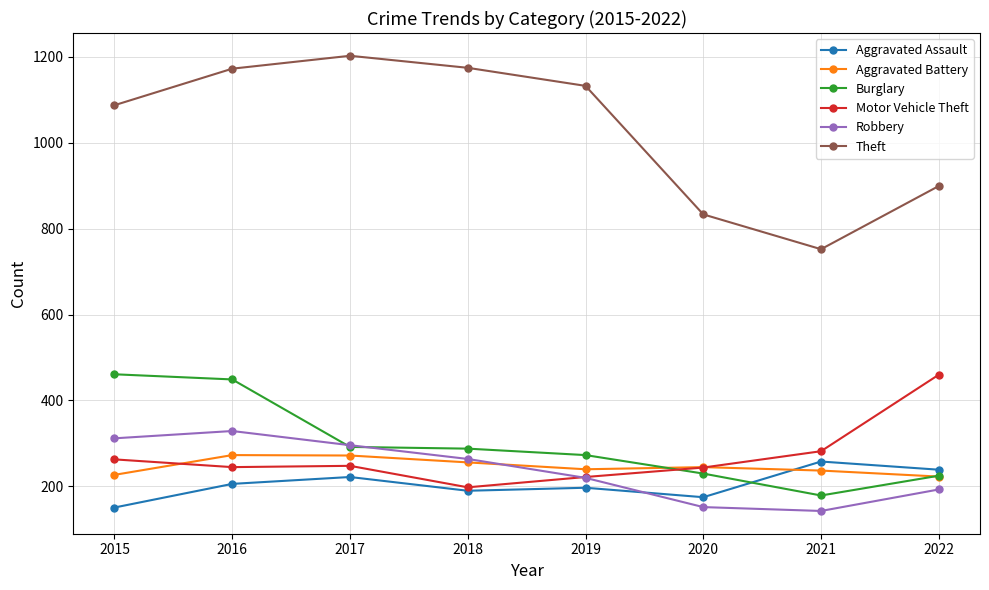

What is the spread (max minus min) of values at 2017?

980